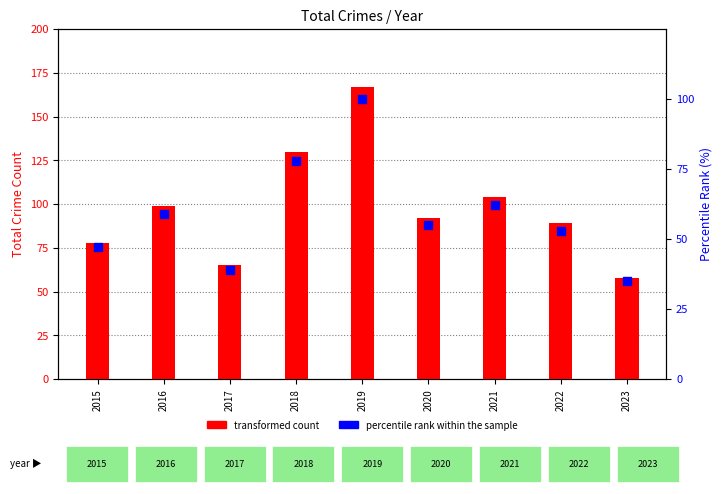

What is the change in value from 2015 to 2021?

+15